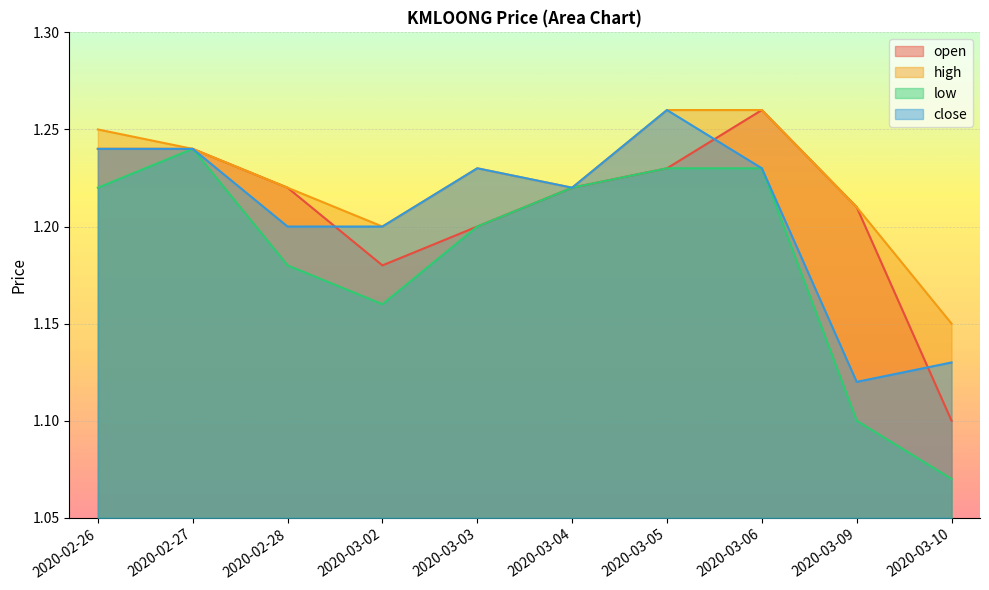

What is the greatest value displayed?

1.3